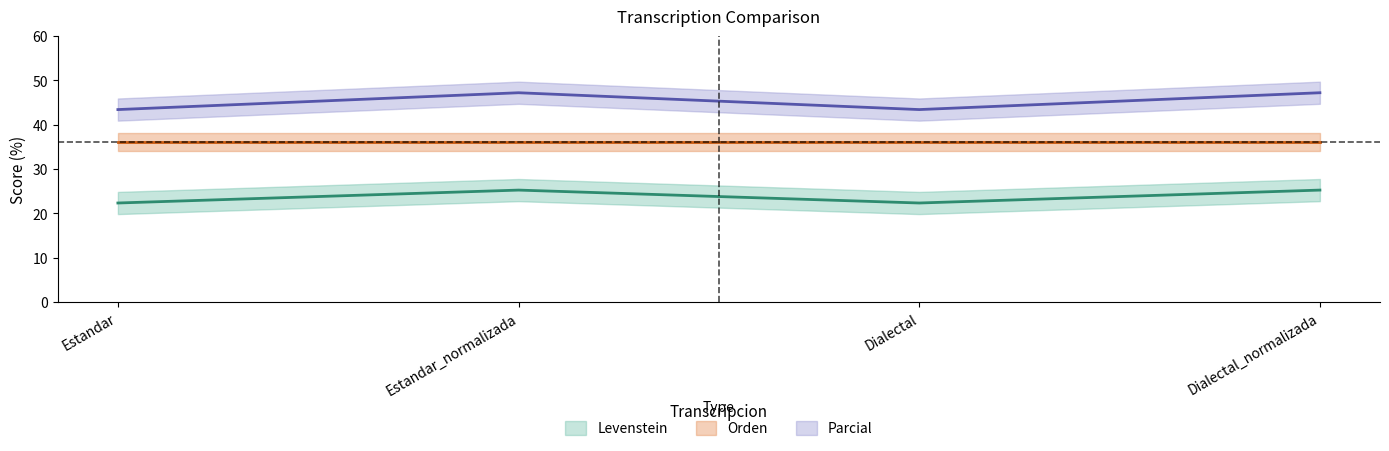

How many interior local peaks does the Parcial series have?

1